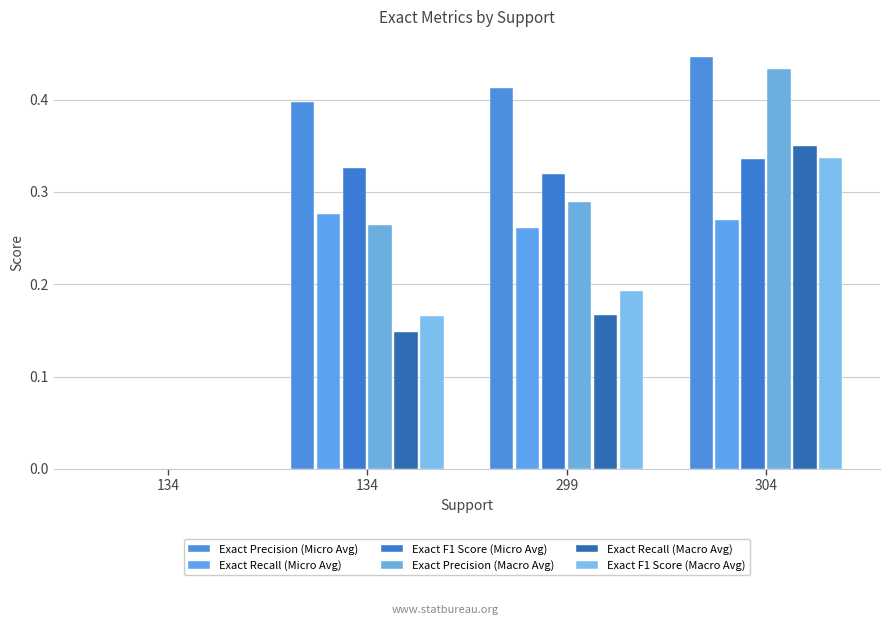

What is the sum of the Exact Recall (Micro Avg) values at 134 and 299?

0.5